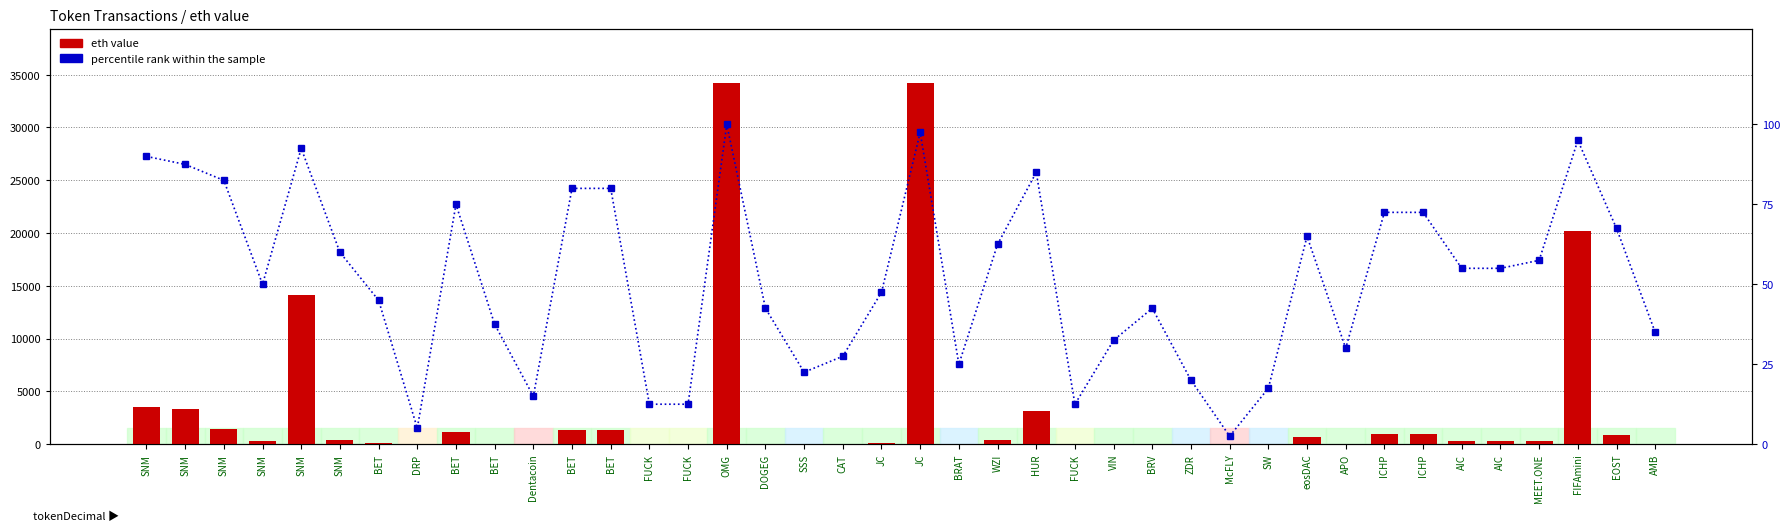

What is the lowest value of the percentile rank within the sample series?

2.5